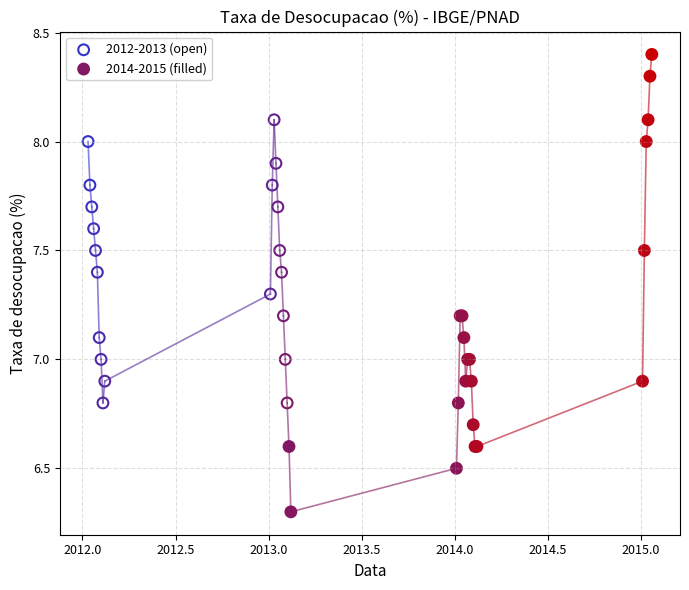

Which series has the widest spread of Y values?

2014-2015 (filled)